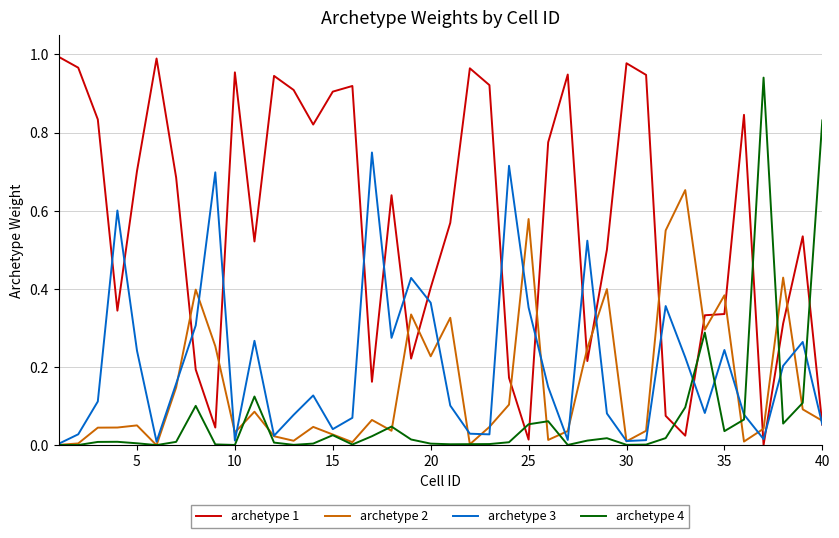

Which series has the largest total across all categories?

archetype 1